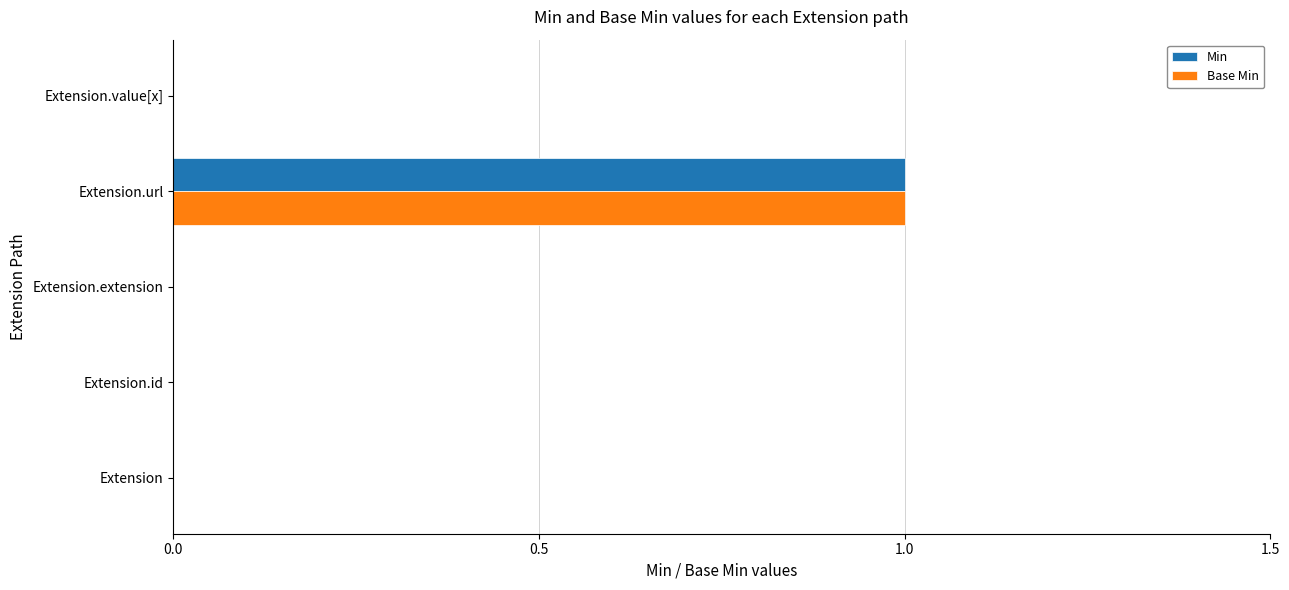

Which category has the highest value across all series?

Extension.url